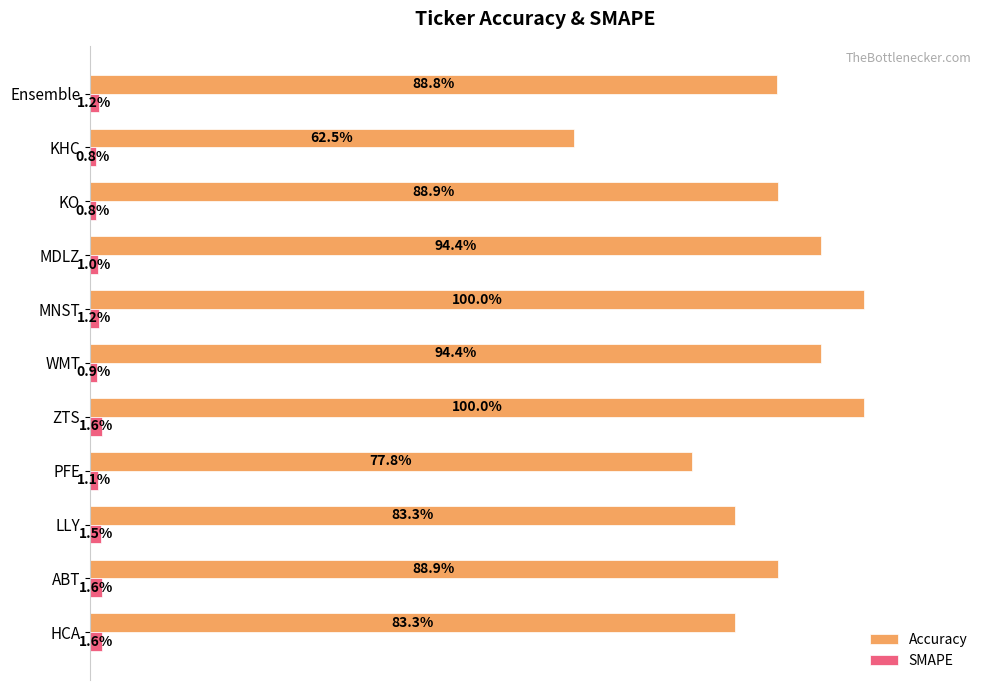

Reading right to left, extract all data points from this chart.

Accuracy: 0.9	0.6	0.9	0.9	1.0	0.9	1.0	0.8	0.8	0.9	0.8
SMAPE: 0.0	0.0	0.0	0.0	0.0	0.0	0.0	0.0	0.0	0.0	0.0